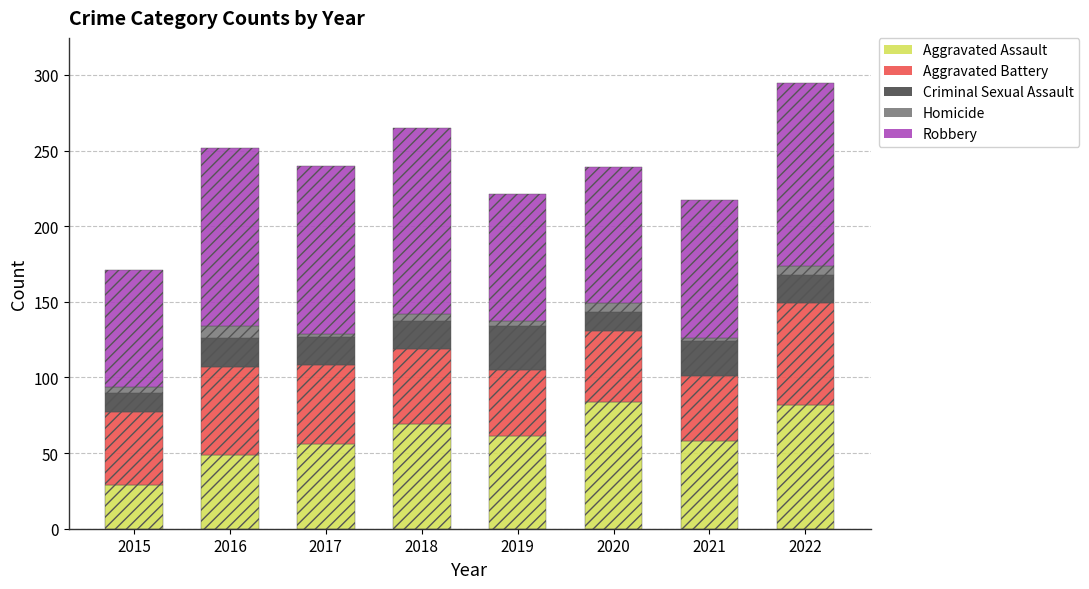

How many data points does each series have?

8